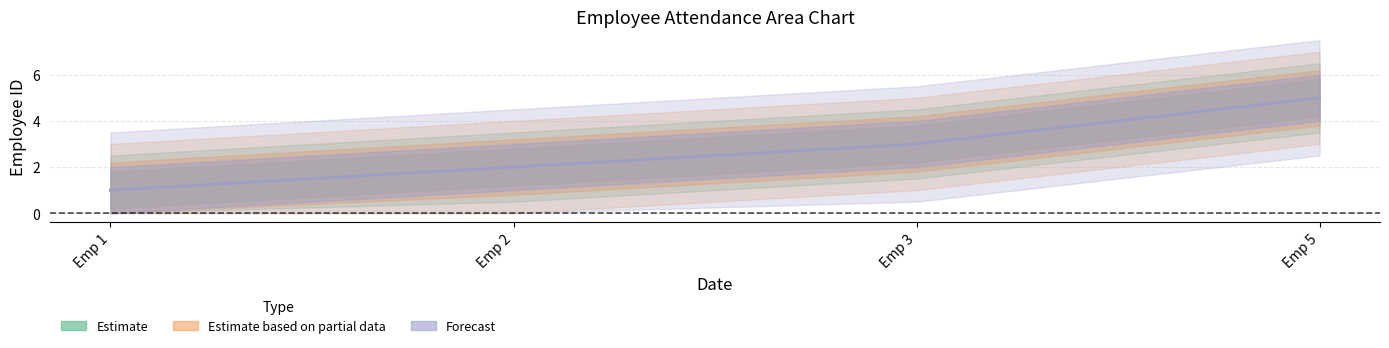

True or false: Estimate has more than 0 points higher than both neighbors.

False